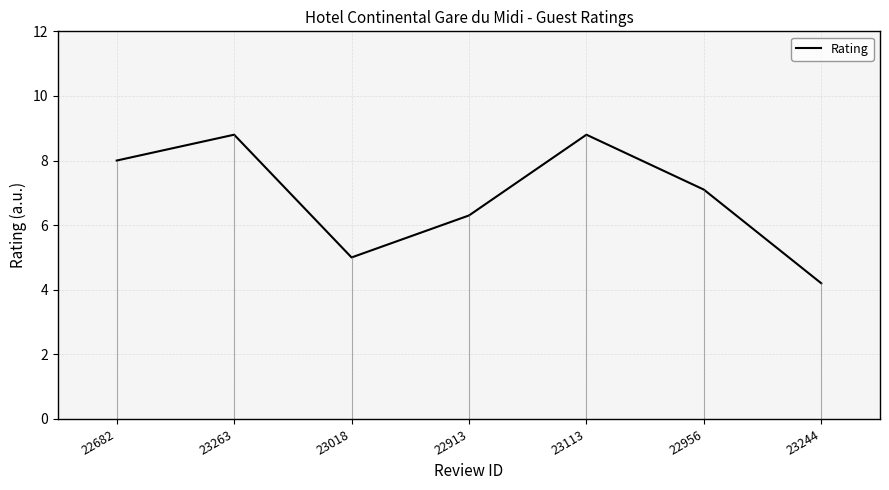

Reading left to right, list all the values displayed in this chart.

8.0	8.8	5.0	6.3	8.8	7.1	4.2